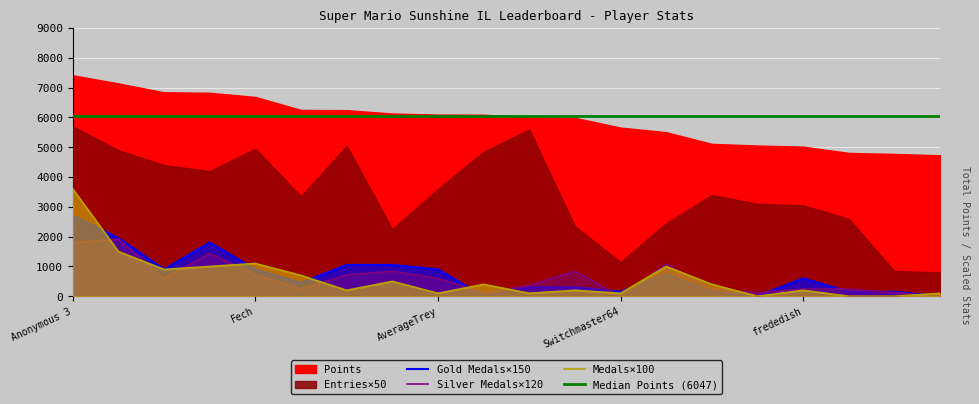

At which label does Medals×100 reach its peak?

Anonymous 3